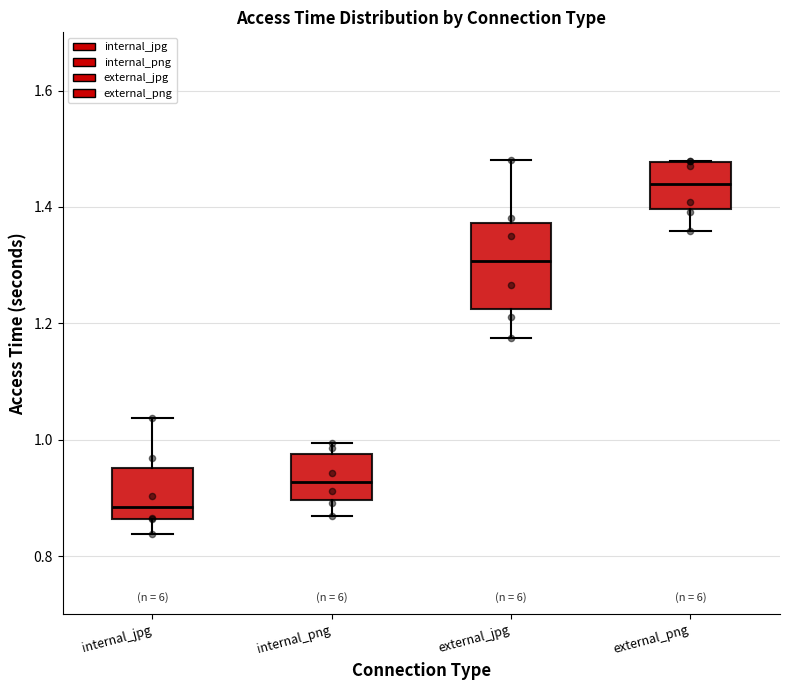

Which box's median line is the highest?

external_png